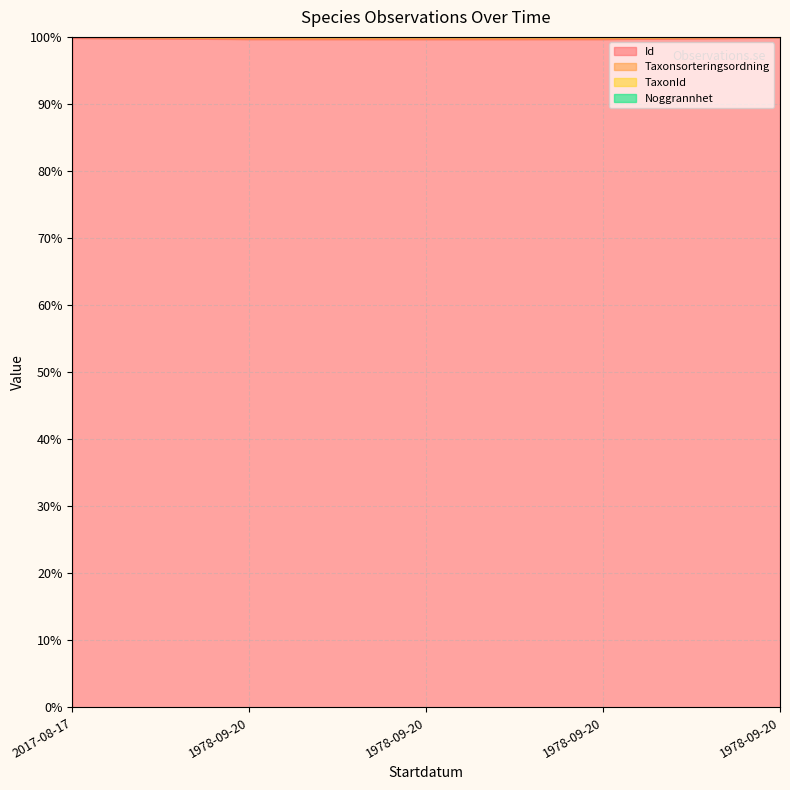

Where is the first local maximum for TaxonId?

1978-09-20